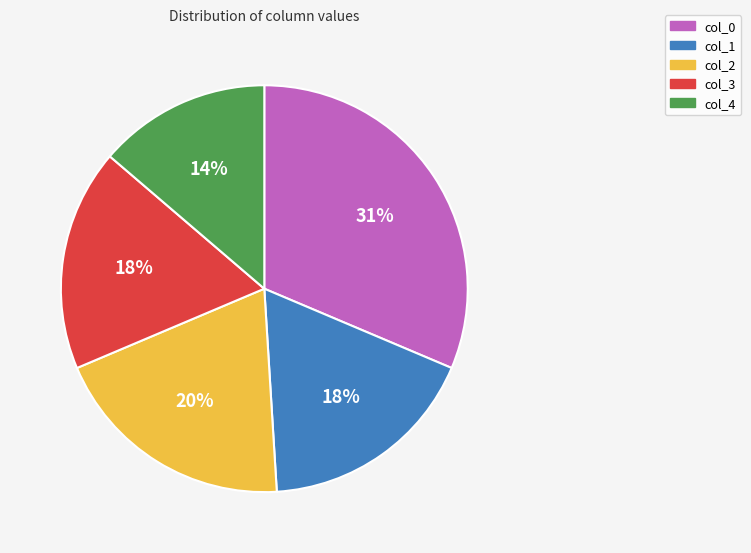

True or false: col_1 accounts for 9% of the total.

False